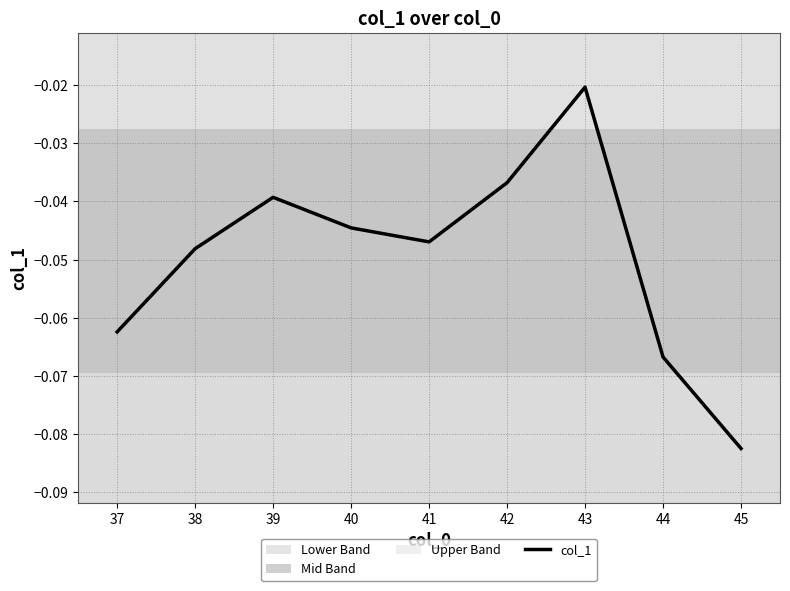

Which category has the highest value across all series?

43